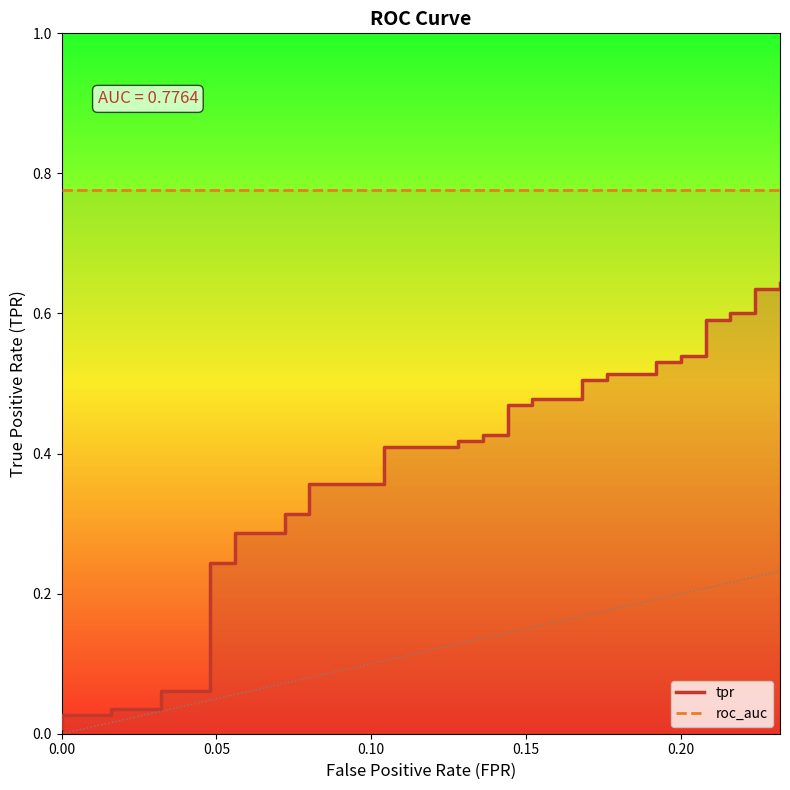

Rank the series by their maximum value, from lowest to highest.

tpr, roc_auc